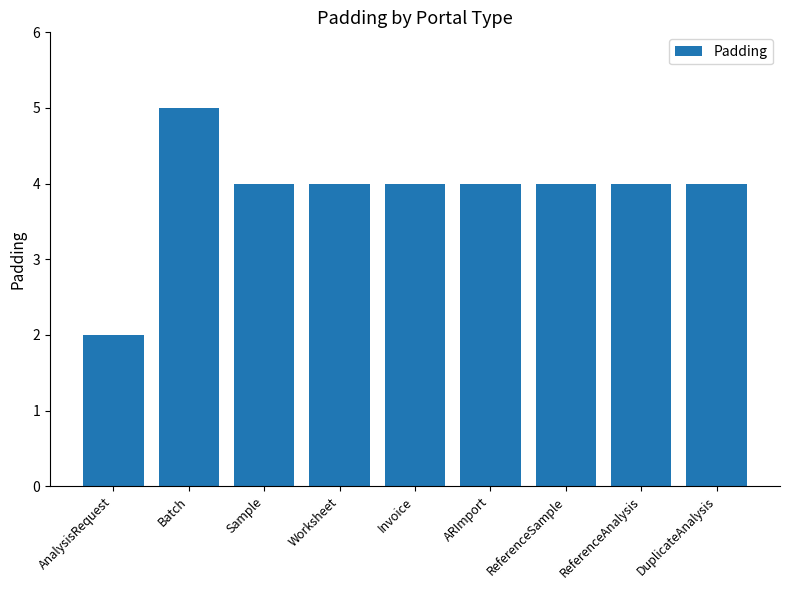

Reading right to left, extract all data points from this chart.

DuplicateAnalysis=4	ReferenceAnalysis=4	ReferenceSample=4	ARImport=4	Invoice=4	Worksheet=4	Sample=4	Batch=5	AnalysisRequest=2